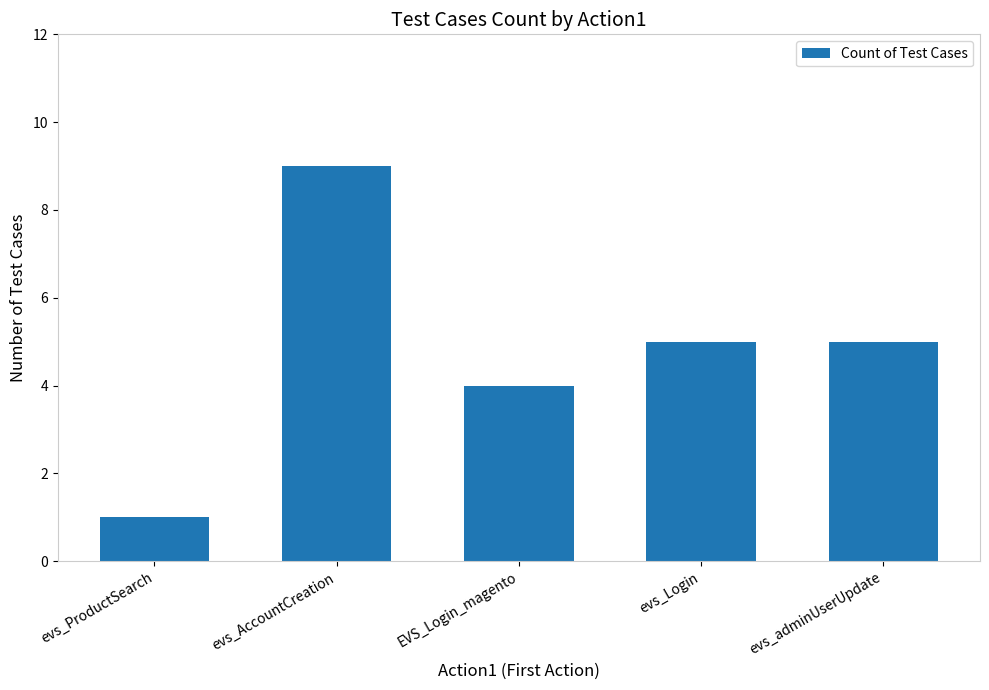

What is the value of the 4th bar from the left?

5